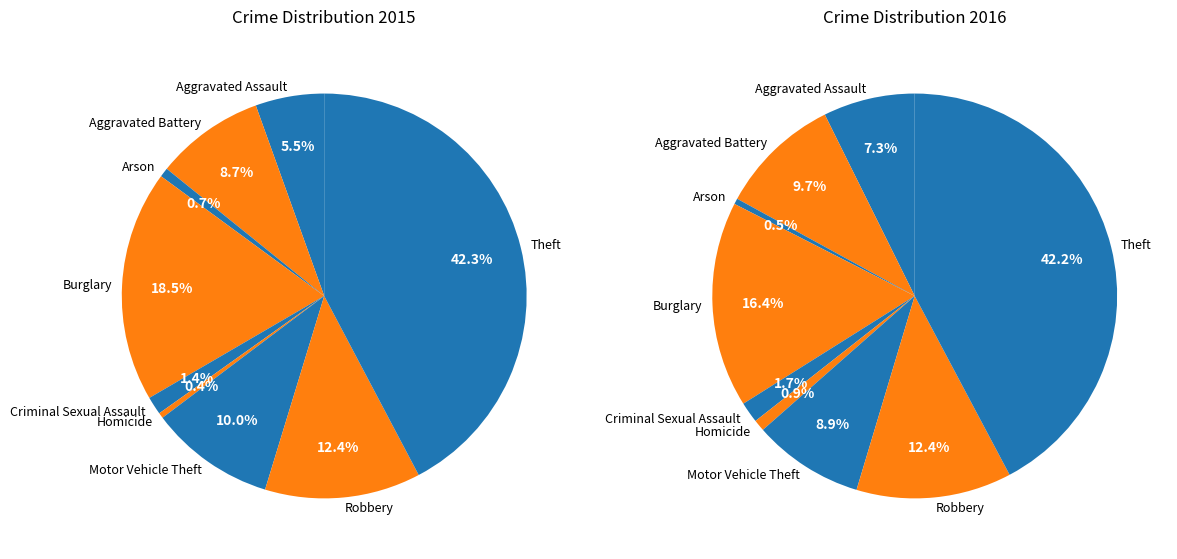

To the nearest percent, what is the difference between the largest and smallest slice percentages?

42%